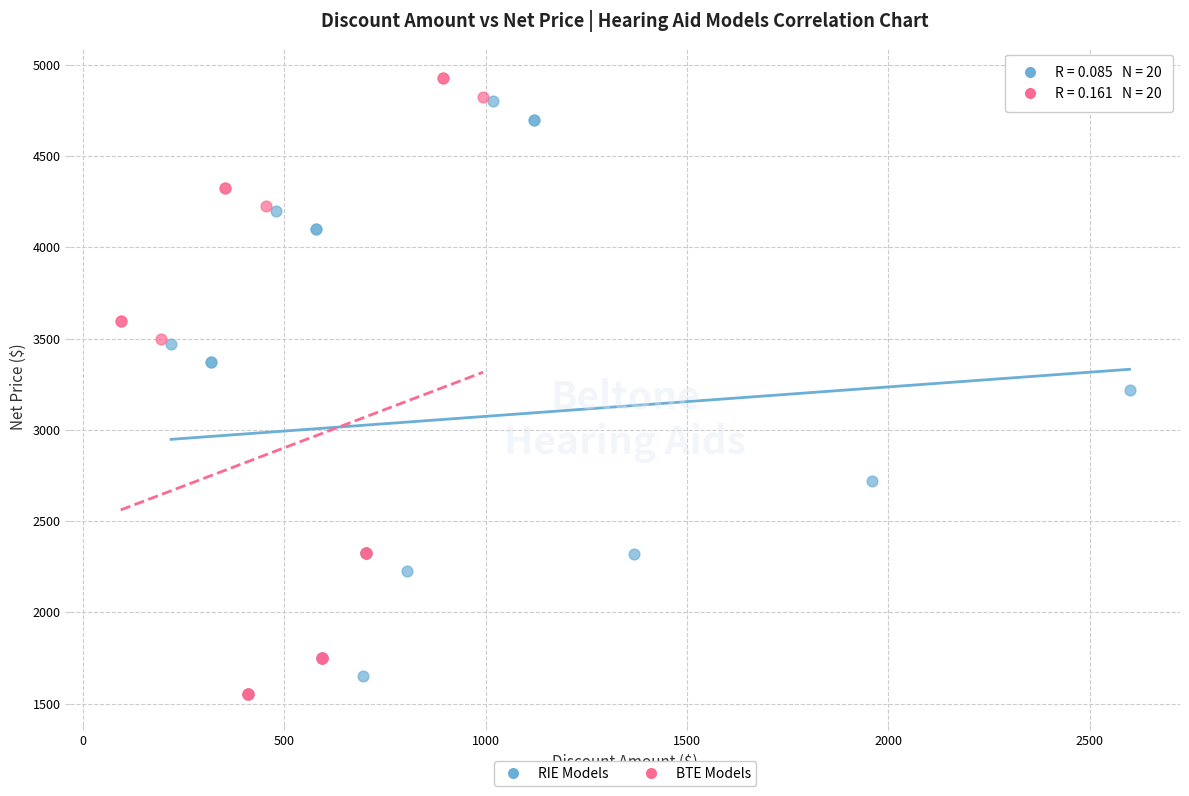

Which series has the largest Y range (max minus min)?

BTE Models